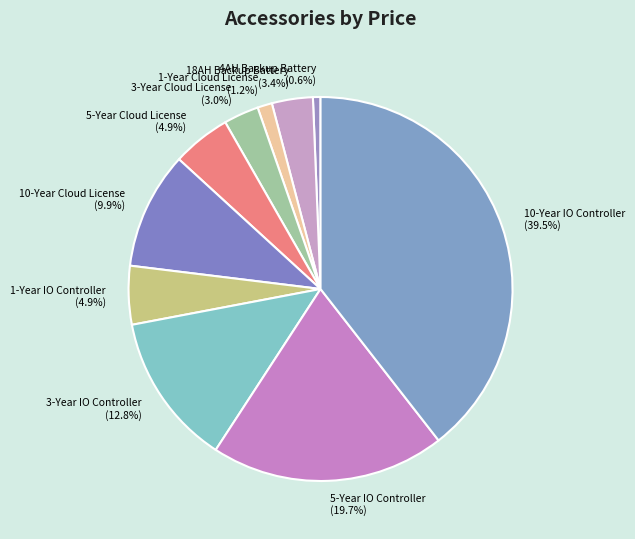

To the nearest percent, what is the combined percentage of 18AH Backup Battery and 5-Year Cloud License?

8%